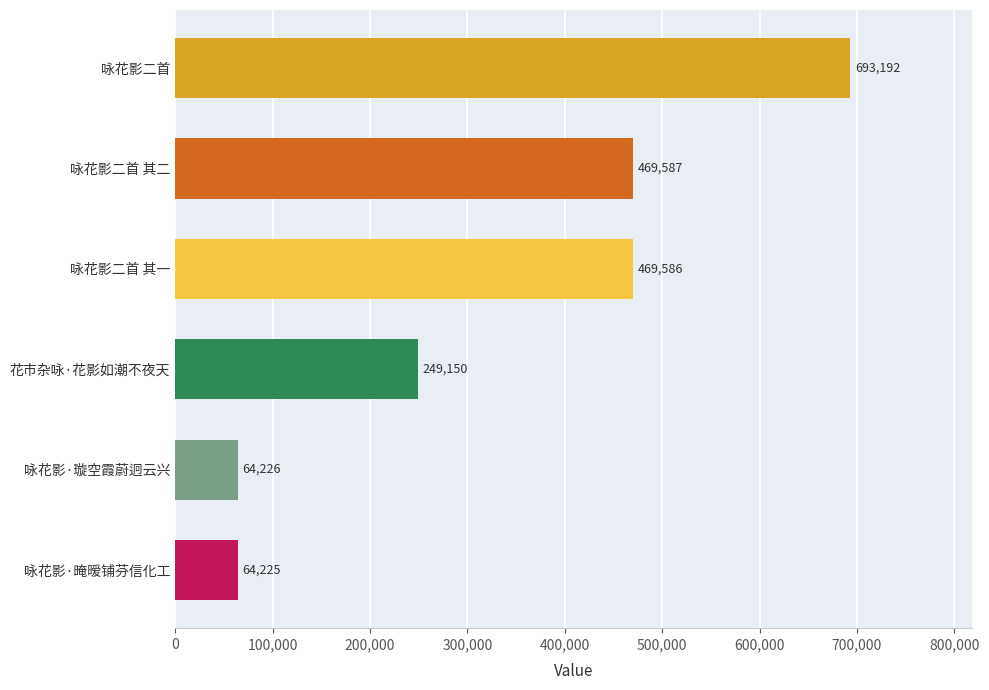

True or false: the data shows 249150 at 花市杂咏·花影如潮不夜天.

True